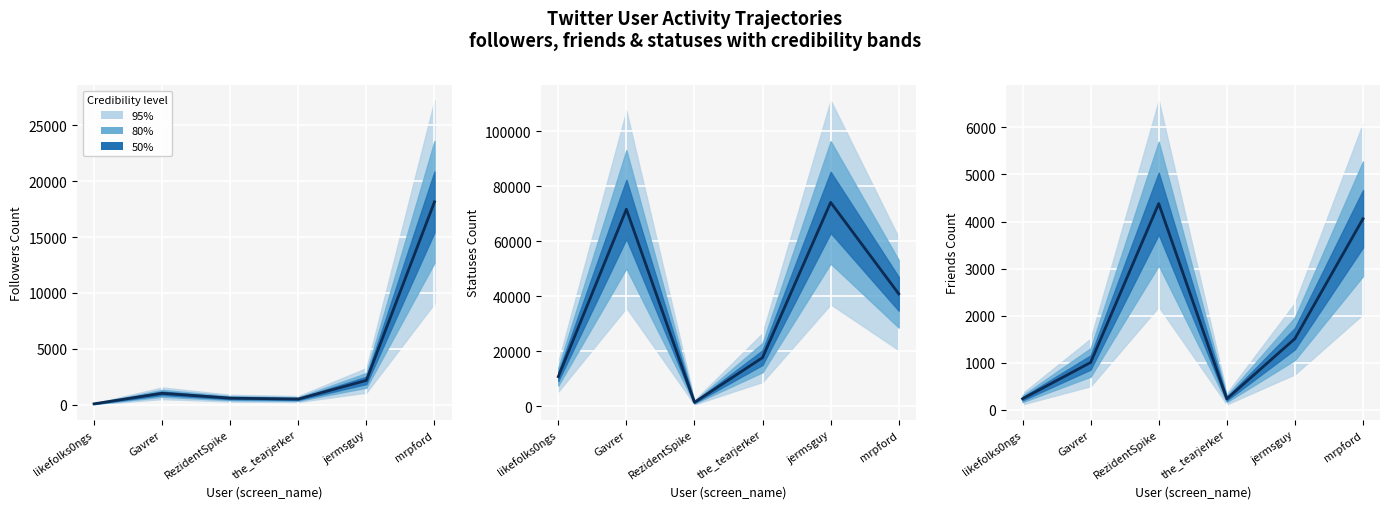

How many points are lower than both their immediate neighbors (excluding endpoints)?

1